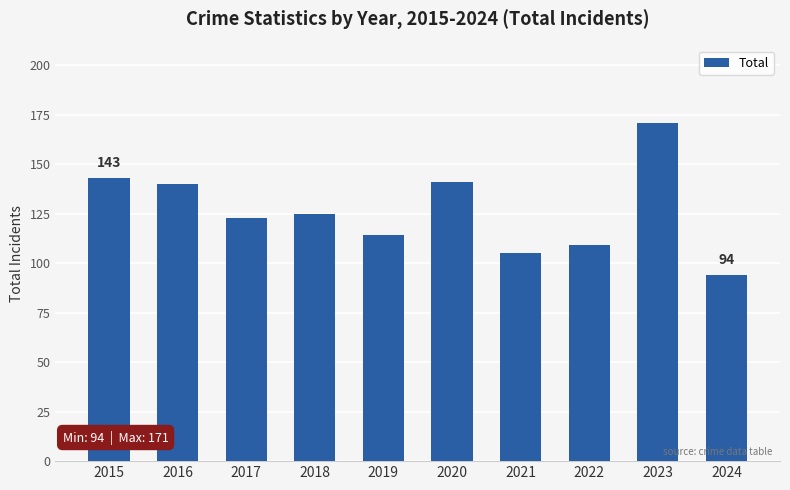

What is the value of the 7th bar from the left?

105